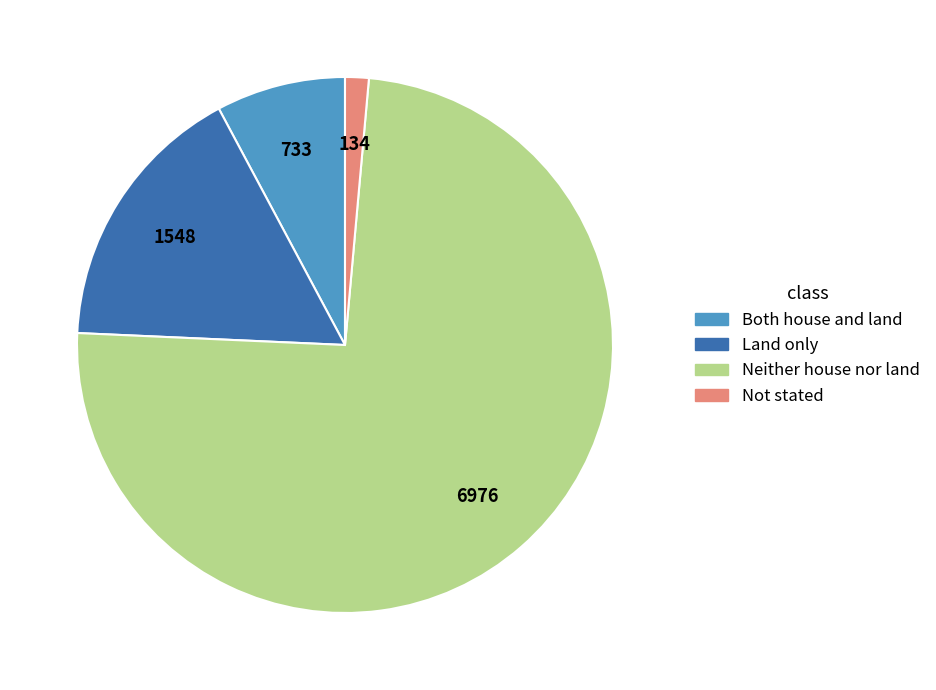

Which has a higher value, Neither house nor land or Both house and land?

Neither house nor land